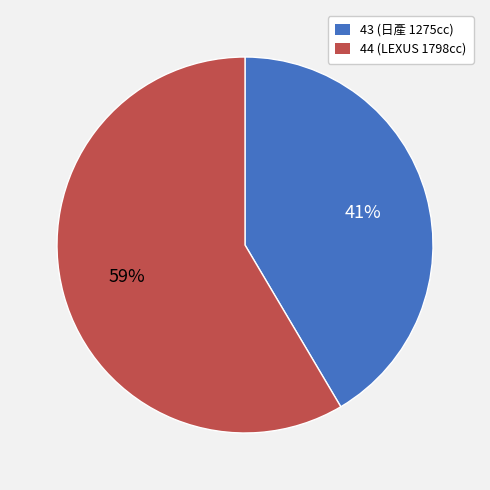

How many segments does this pie chart have?

2